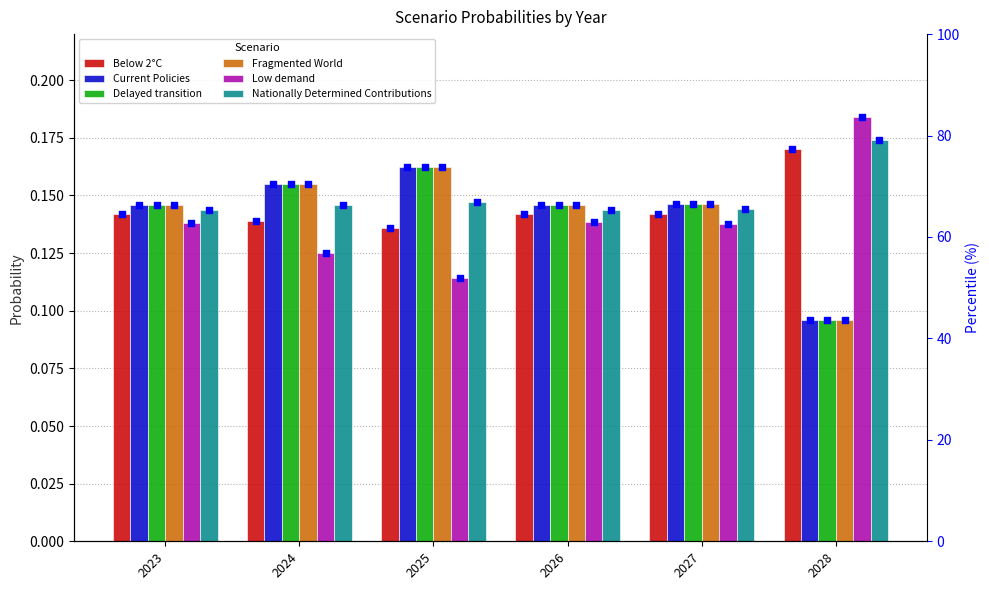

What are all the series names shown in the legend?

Below 2°C, Current Policies, Delayed transition, Fragmented World, Low demand, Nationally Determined Contributions